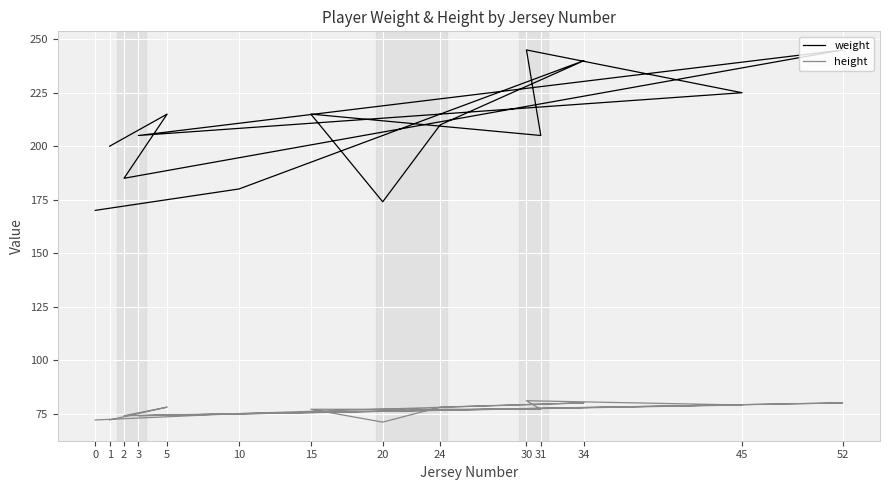

How many lines are shown in the chart?

2